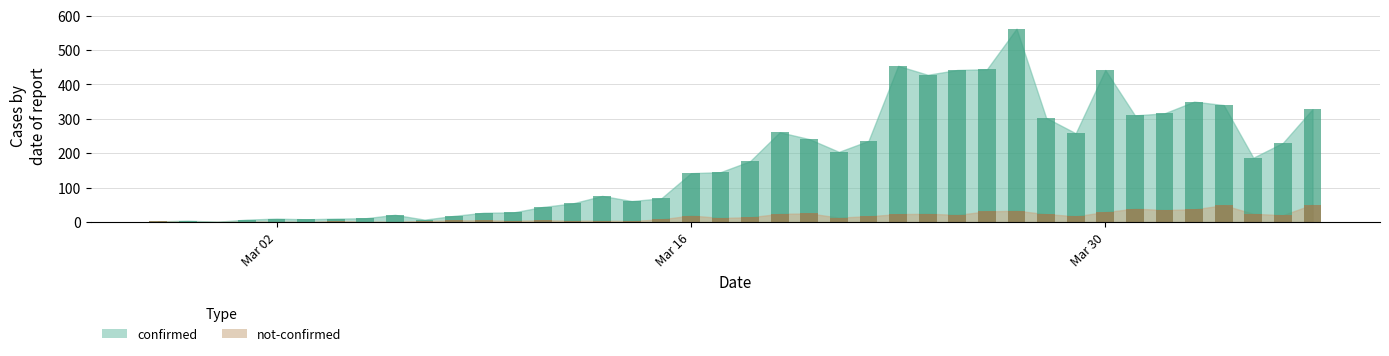

Reading left to right, list all the values displayed in this chart.

confirmed: 2	4	1	7	10	8	10	11	21	7	18	27	28	44	54	76	61	69	142	145	177	261	241	204	236	454	428	442	444	562	303	258	442	310	316	350	340	187	230	328
not-confirmed: 2	0	0	1	1	0	3	1	1	3	5	5	4	5	4	4	3	8	19	12	14	24	25	13	17	23	24	21	31	33	23	17	29	39	35	37	49	24	20	51